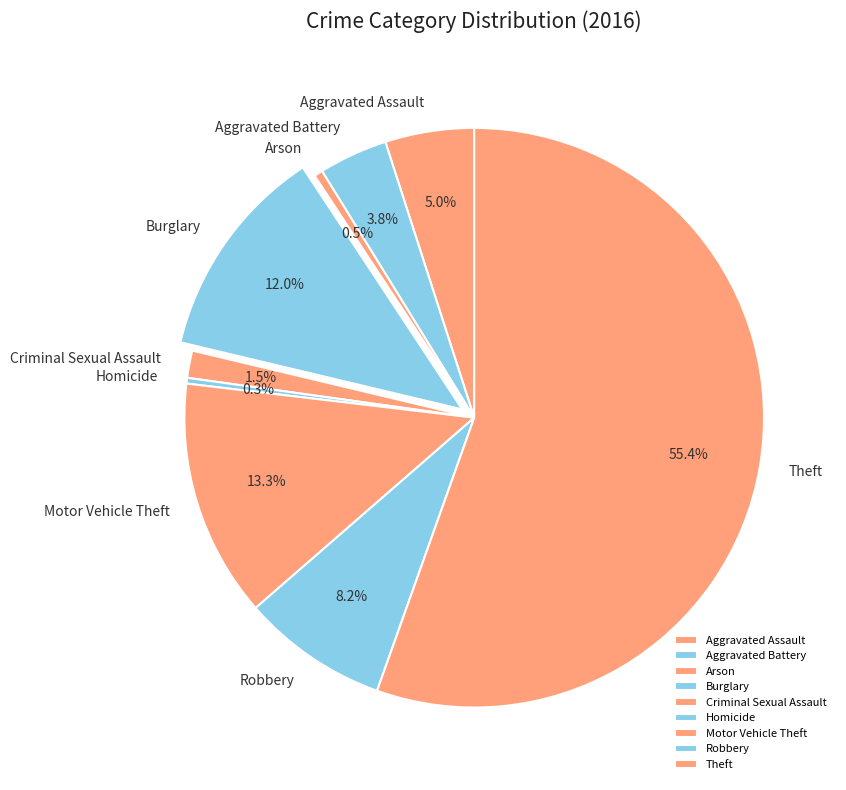

Between Aggravated Assault and Burglary, which is larger?

Burglary